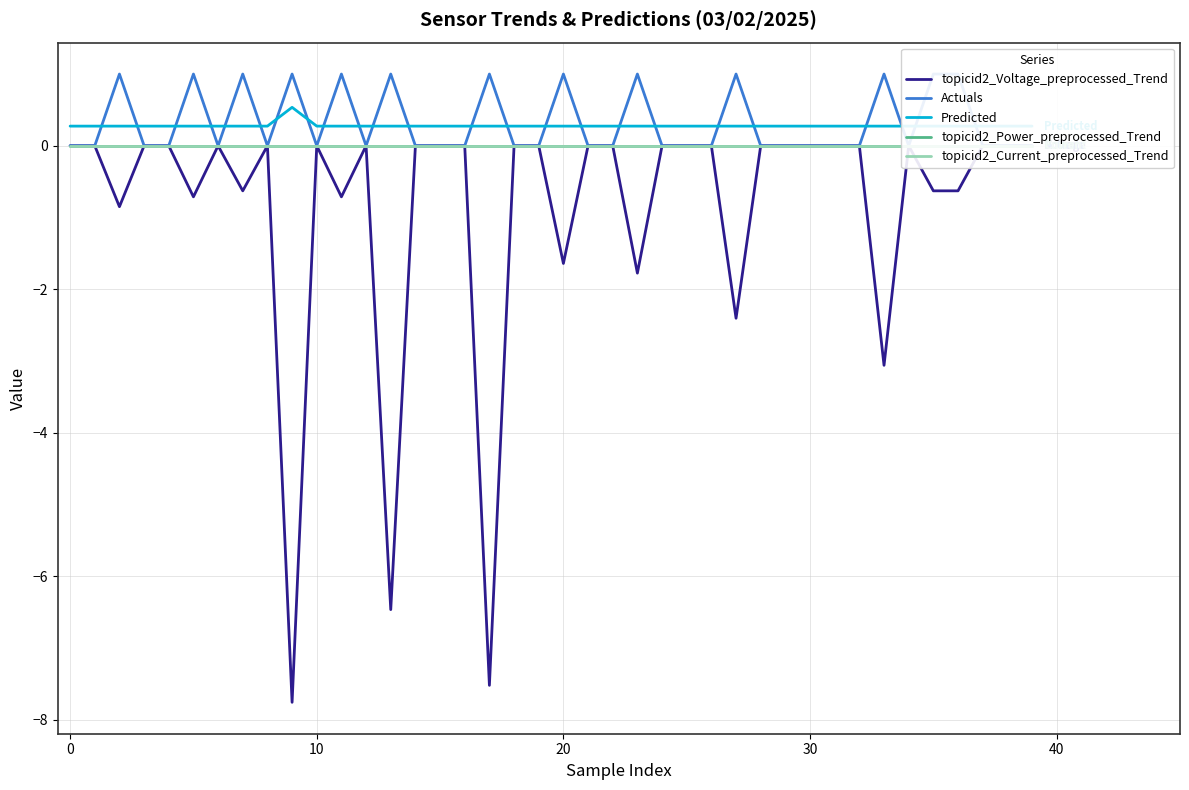

True or false: topicid2_Voltage_preprocessed_Trend and topicid2_Current_preprocessed_Trend cross at least once.

False